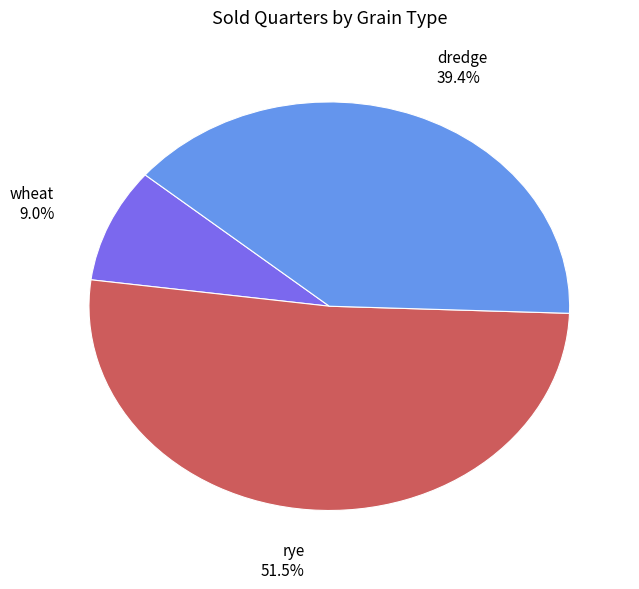

Rank the categories by value from highest to lowest.

rye, dredge, wheat